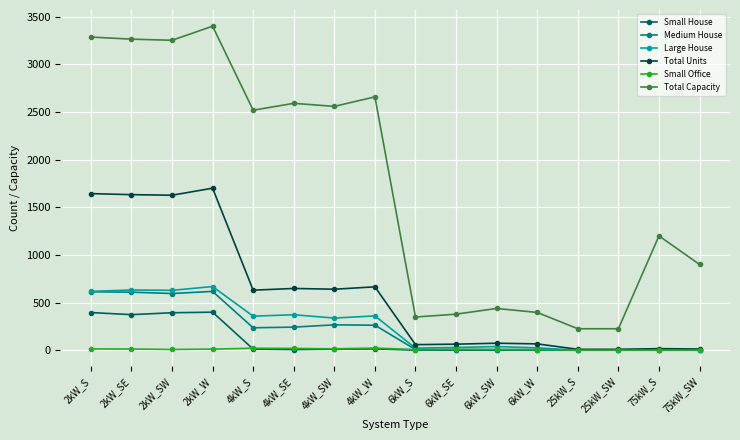

What is the difference between the highest and lowest values at 25kW_S?

225